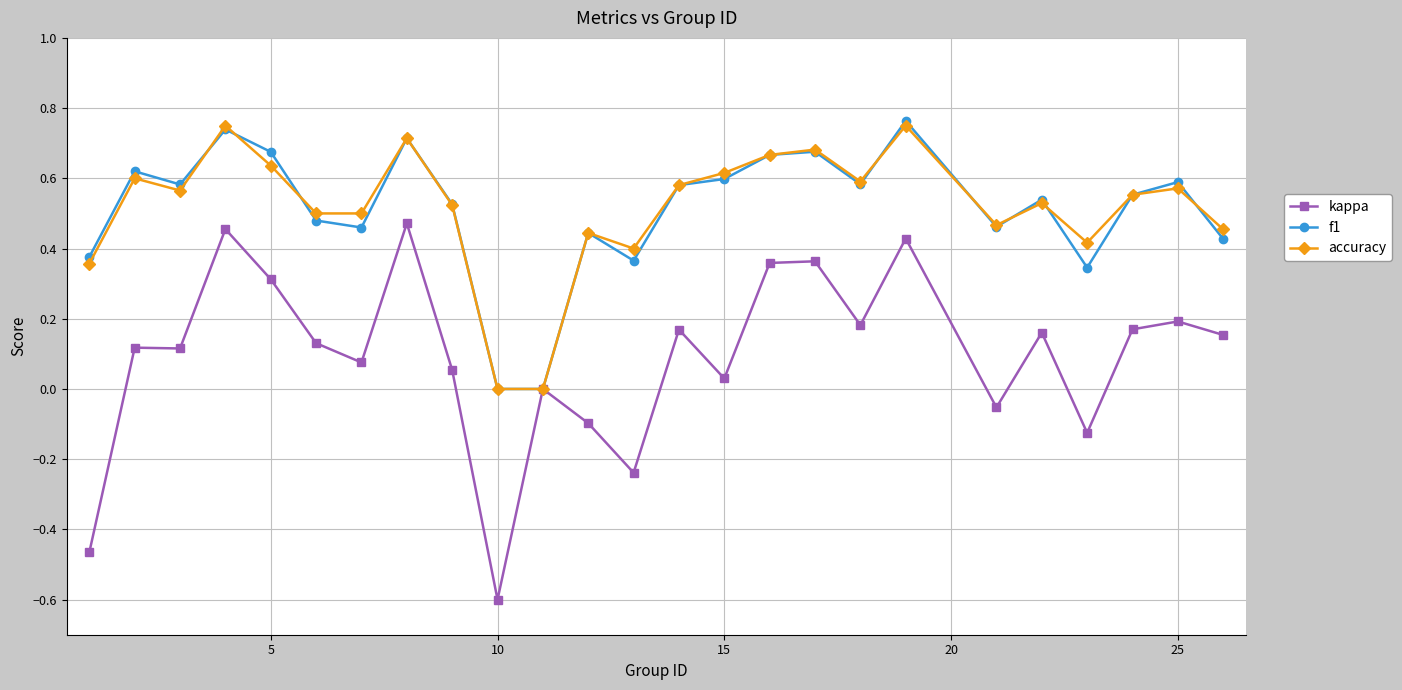

What is the minimum value shown in the chart?

-0.6